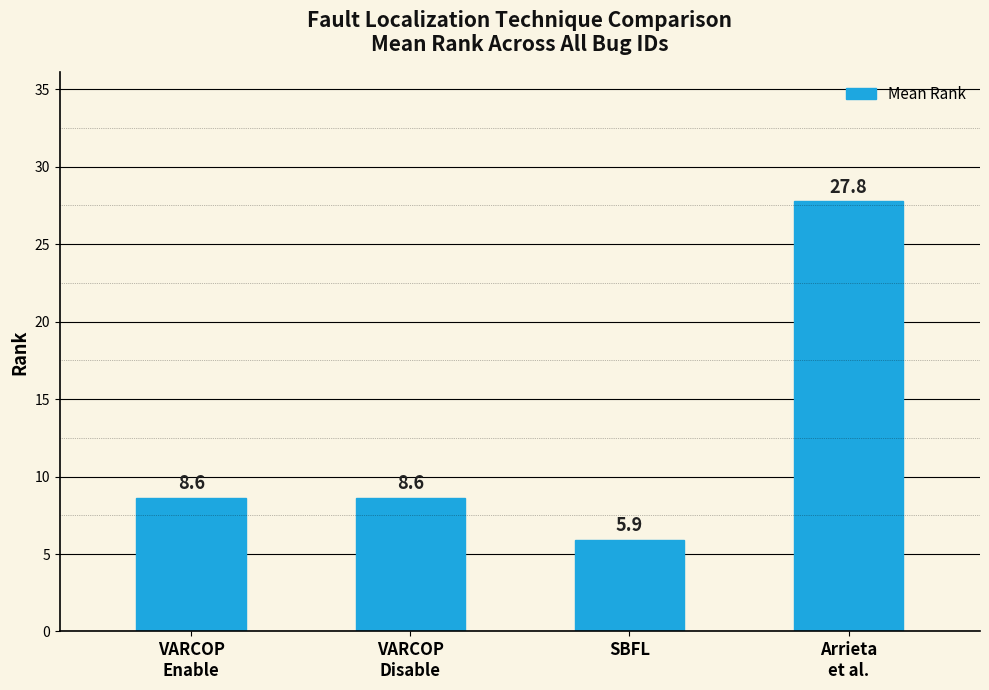

The value at VARCOP
Disable is 8.6. True or false?

True